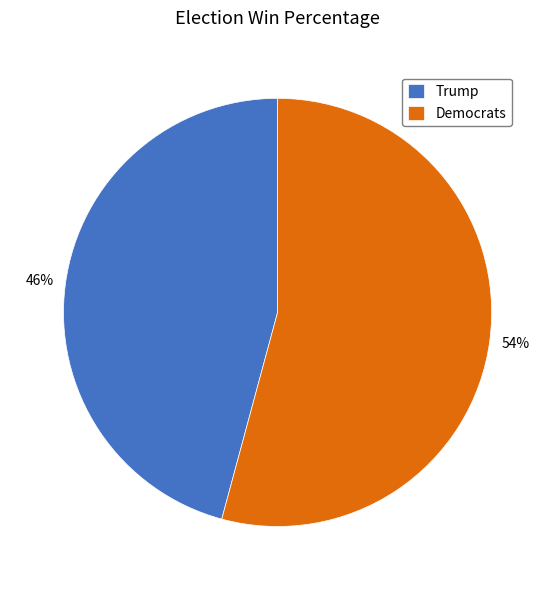

To the nearest percent, what is the difference between the Democrats and Trump slice percentages?

8%